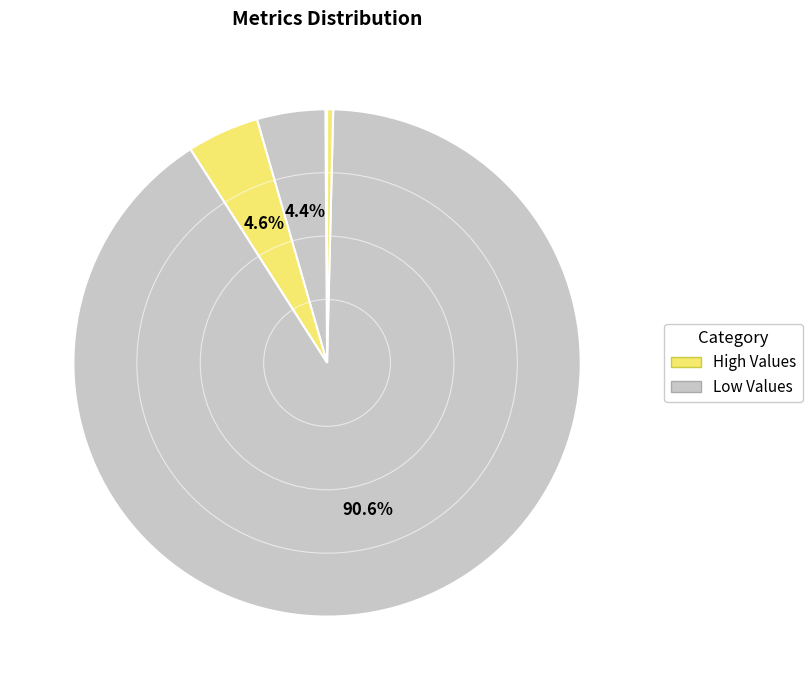

To the nearest percent, what is the average slice percentage?

20%